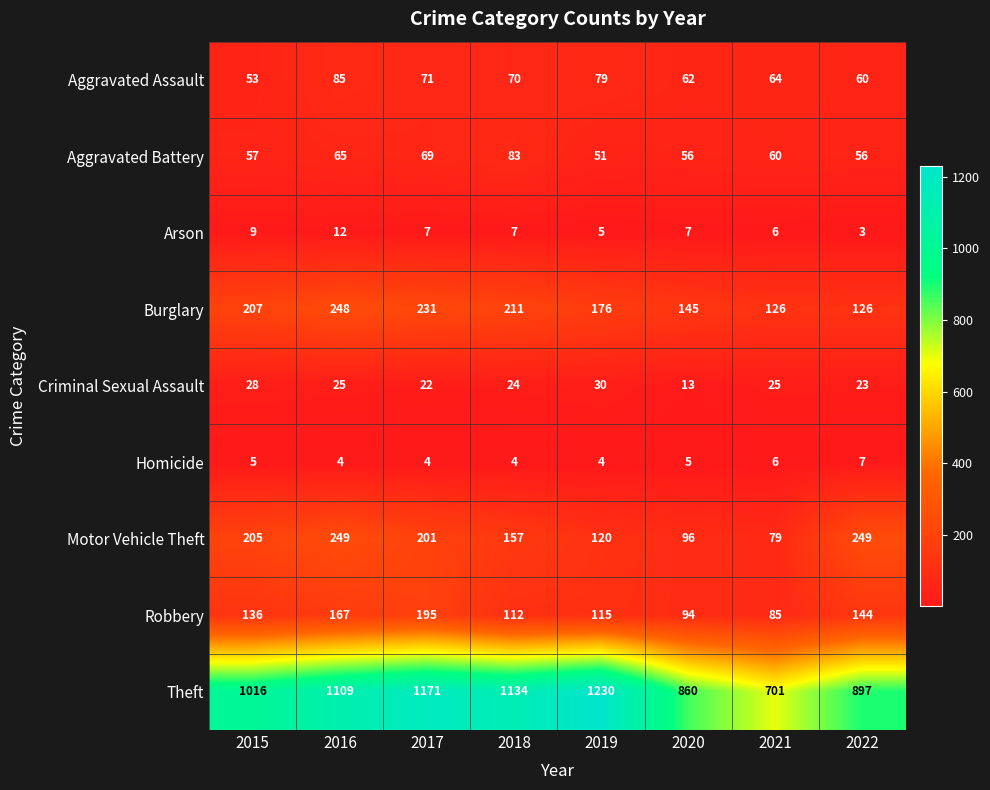

List the series in order of their peak value, lowest first.

Homicide, Arson, Criminal Sexual Assault, Aggravated Battery, Aggravated Assault, Robbery, Burglary, Motor Vehicle Theft, Theft